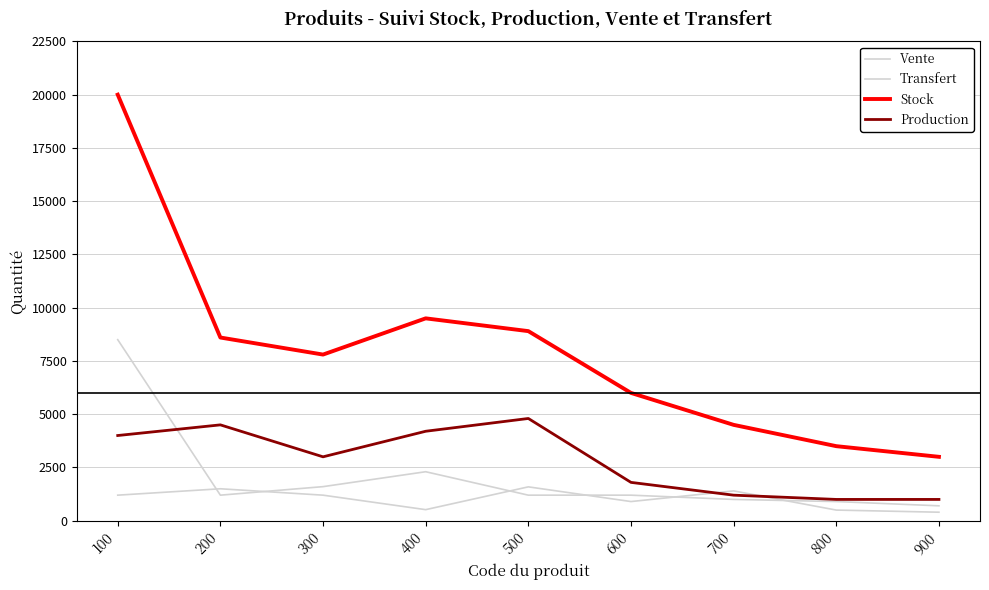

Reading right to left, what are all the values shown in this chart?

Vente: 900=700	800=900	700=1000	600=1200	500=1200	400=2300	300=1600	200=1200	100=8500
Transfert: 900=400	800=500	700=1400	600=900	500=1590	400=520	300=1200	200=1500	100=1200
Stock: 900=3000	800=3500	700=4500	600=6000	500=8900	400=9500	300=7800	200=8600	100=20000
Production: 900=1000	800=1000	700=1200	600=1800	500=4800	400=4200	300=3000	200=4500	100=4000